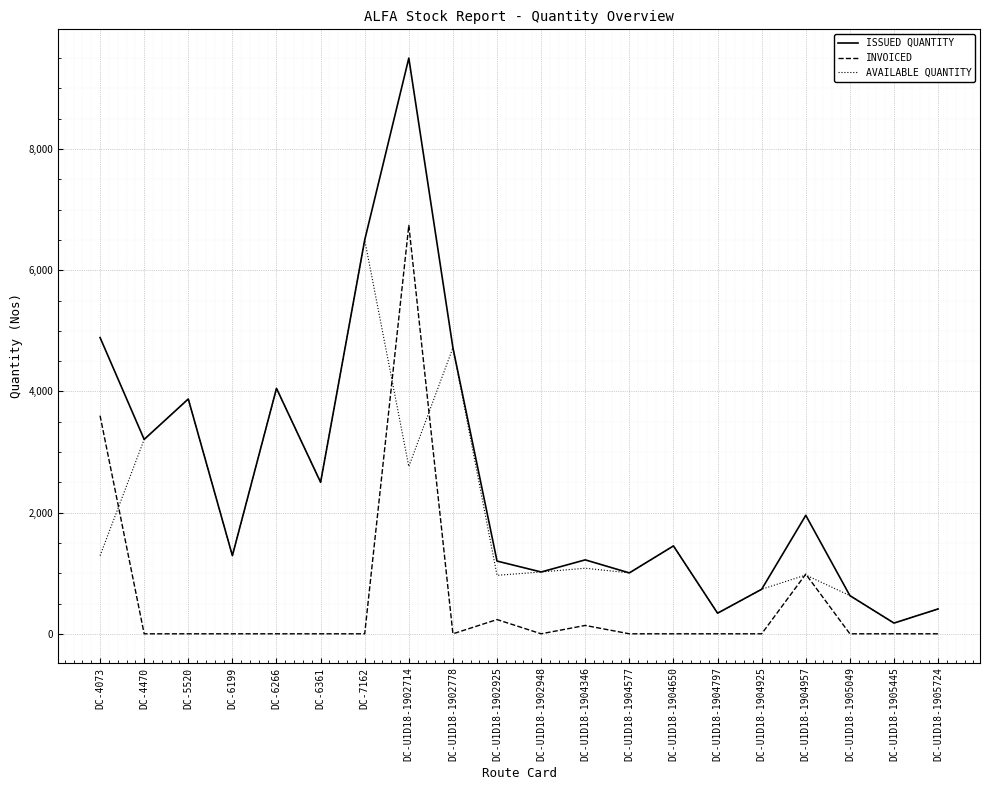

Which series has the widest spread of values?

ISSUED QUANTITY